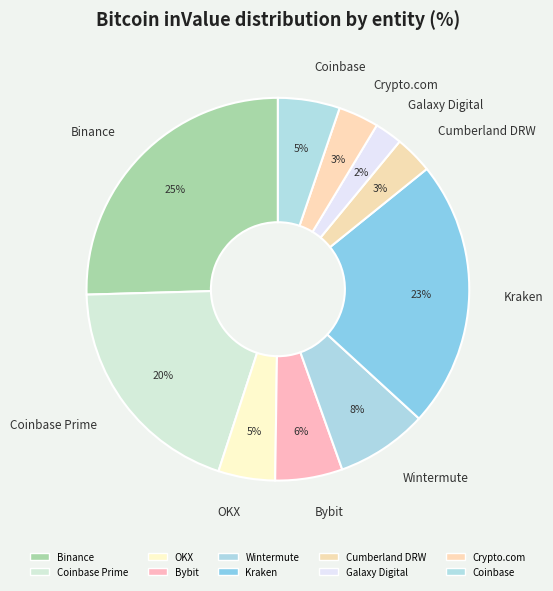

Approximately how many times larger is the value at Crypto.com compared to Galaxy Digital?

1.5